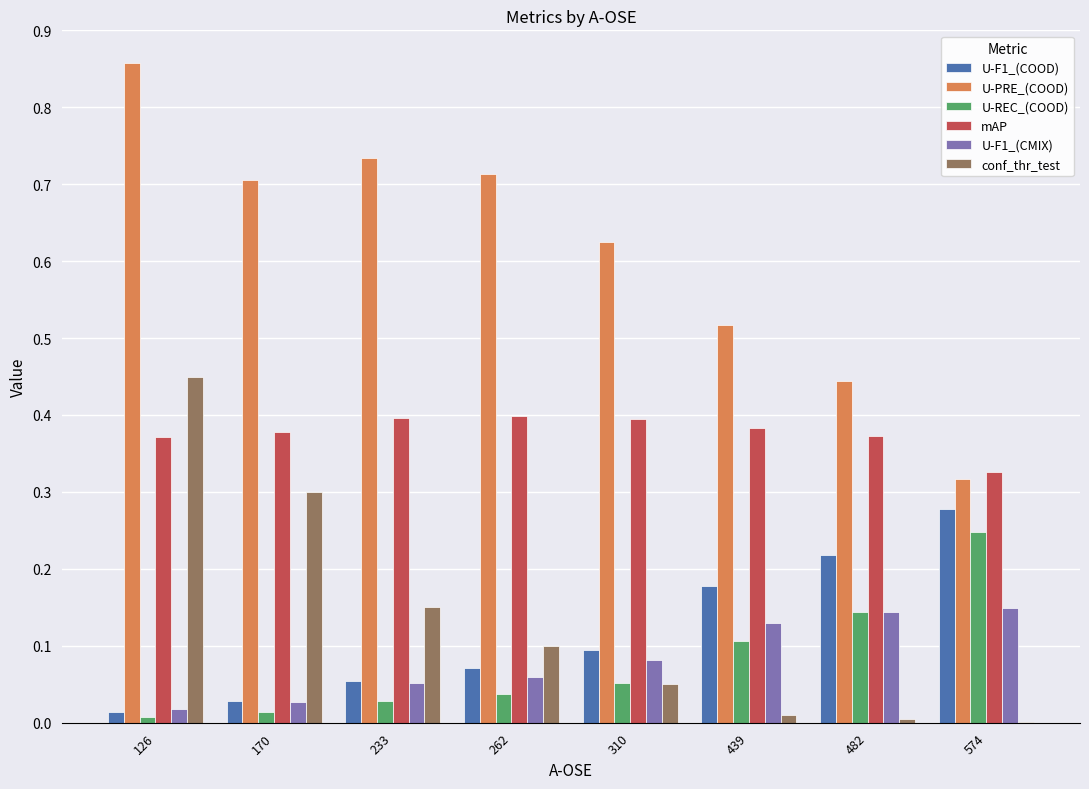

How many series are shown in this chart?

6